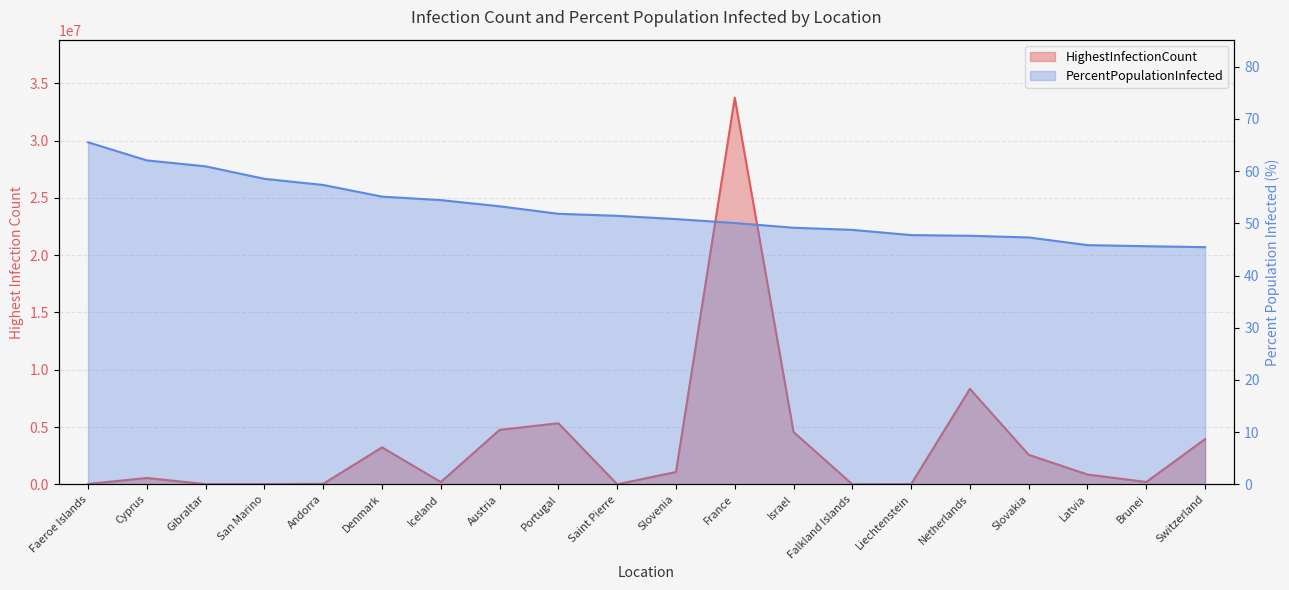

Which series has the largest total across all categories?

HighestInfectionCount